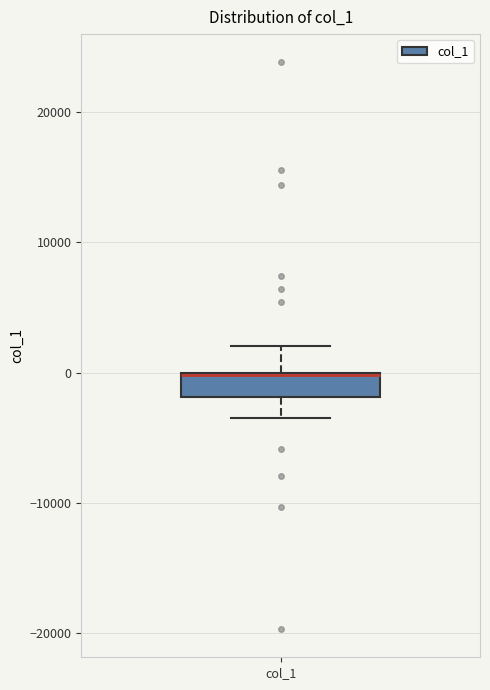

Read this box plot against the y-axis: the position of the median line, the range covered by the box, and the ends of both whiskers. The values are not printed on the chart, so give them approximately, as read against the axis.

median 0 (drawn on the box's upper edge), box -2000 to 0, whiskers -4000 to 2000